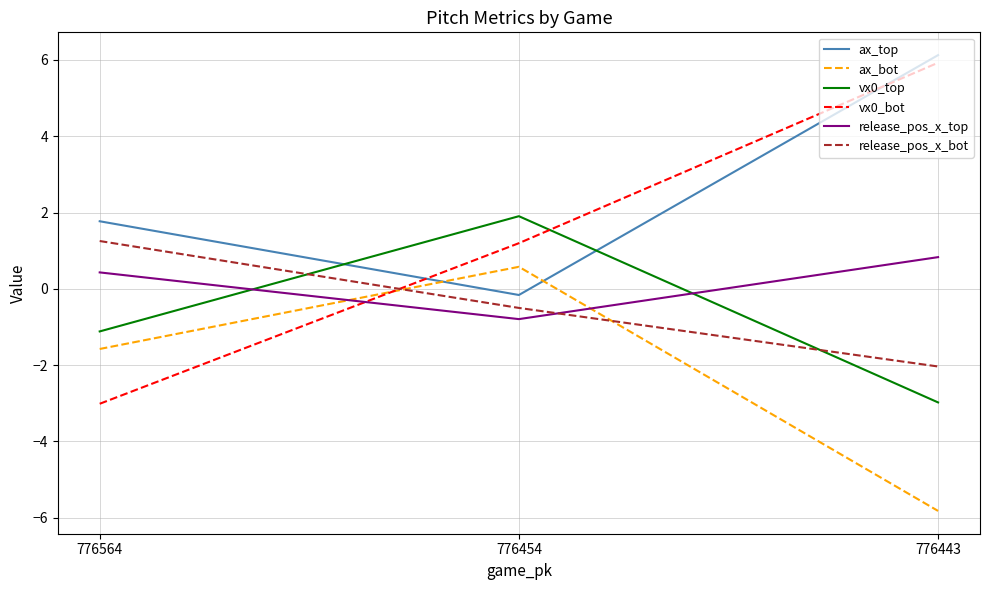

How many values in ax_top are below zero?

1